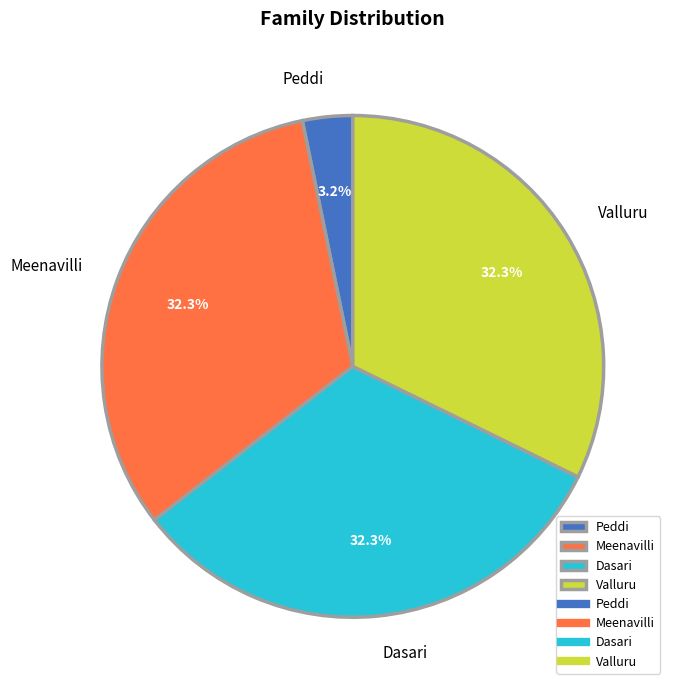

True or false: Valluru accounts for 23% of the total.

False